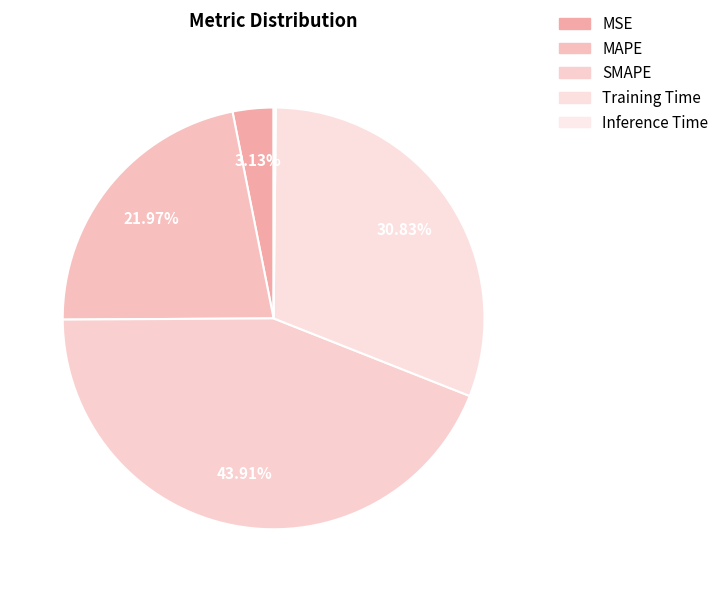

Which slice is the smallest?

Inference Time